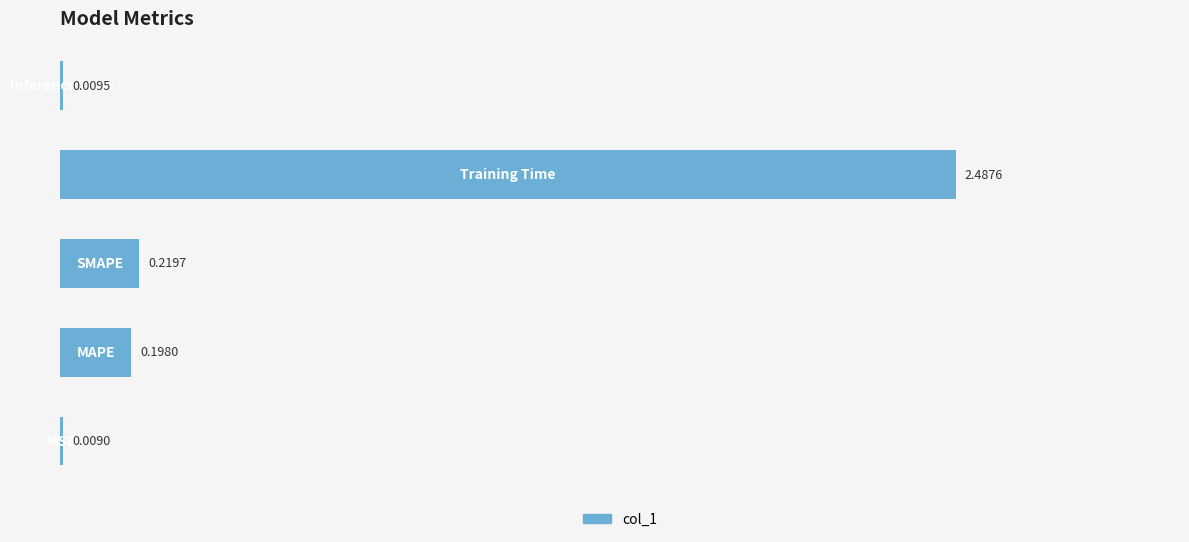

Count the number of data series in this chart.

1